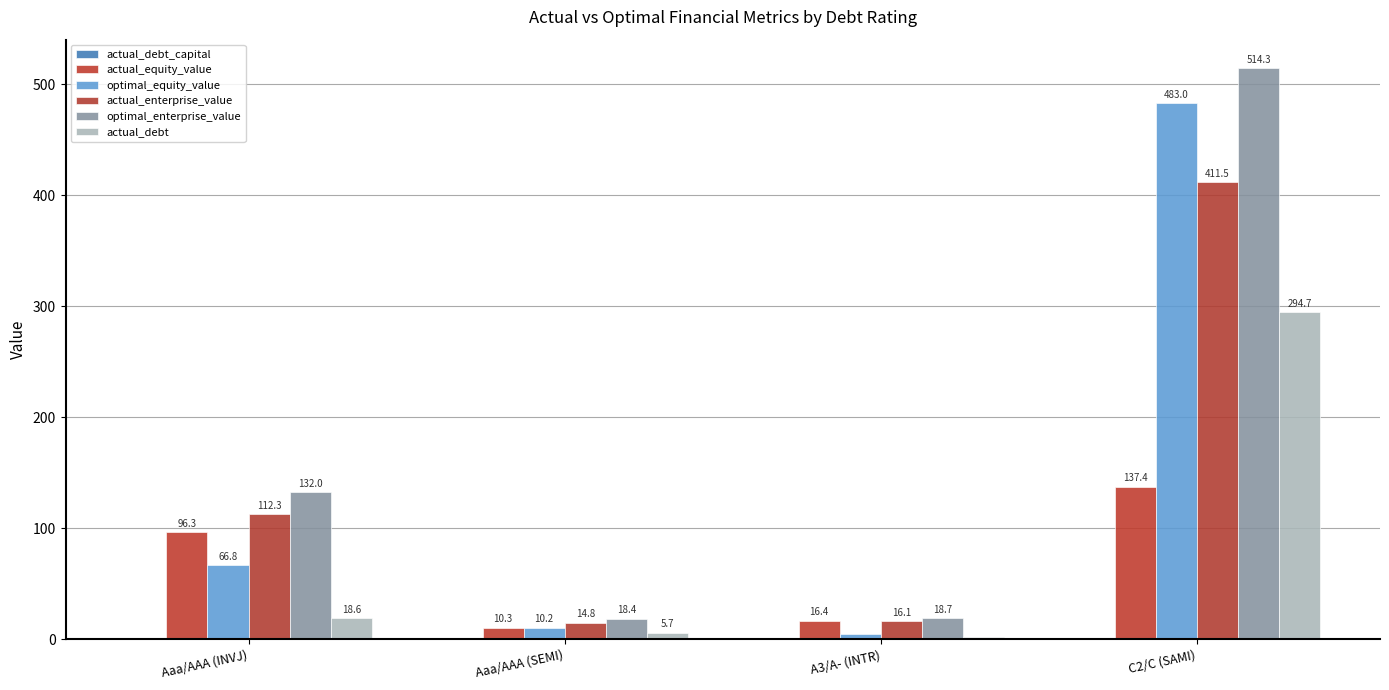

Read the actual_enterprise_value value at A3/A- (INTR).

16.1